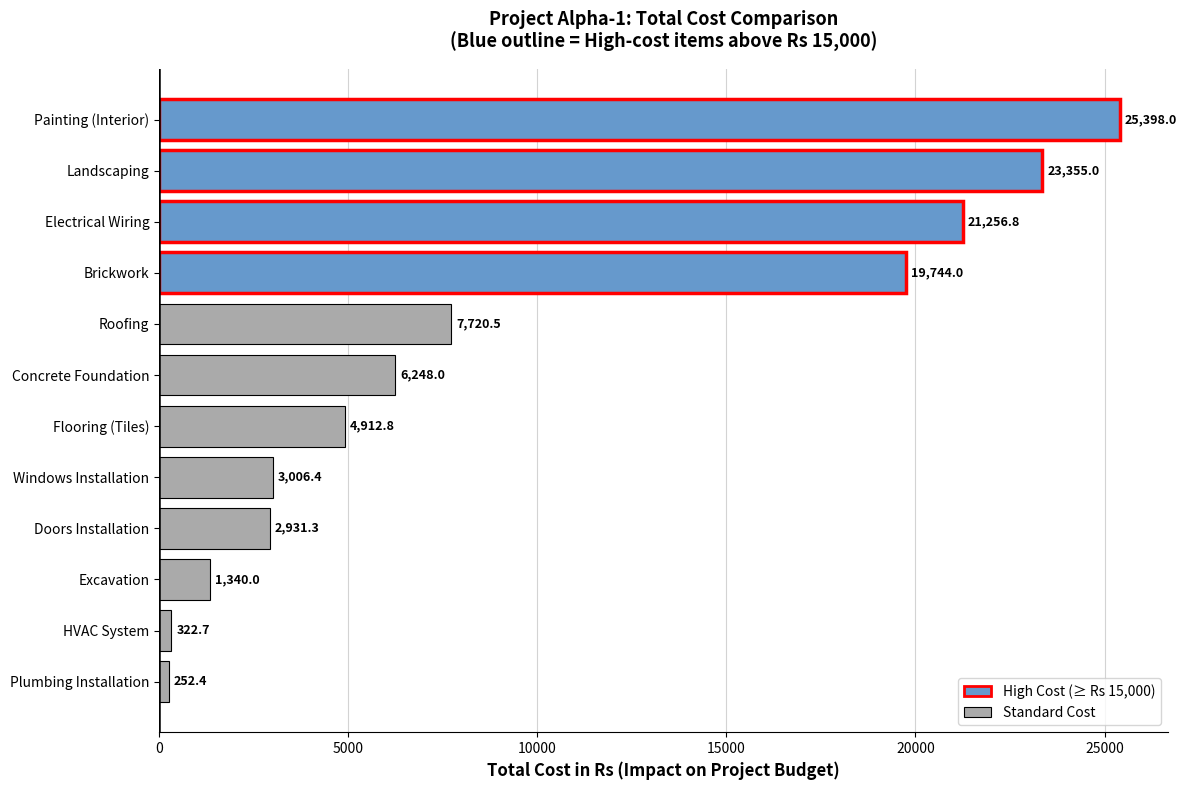

Reading bottom to top, transcribe all the data shown in this chart.

Plumbing Installation=252.4	HVAC System=322.7	Excavation=1340.0	Doors Installation=2931.3	Windows Installation=3006.4	Flooring (Tiles)=4912.8	Concrete Foundation=6248.0	Roofing=7720.5	Brickwork=19744.0	Electrical Wiring=21256.8	Landscaping=23355.0	Painting (Interior)=25398.0